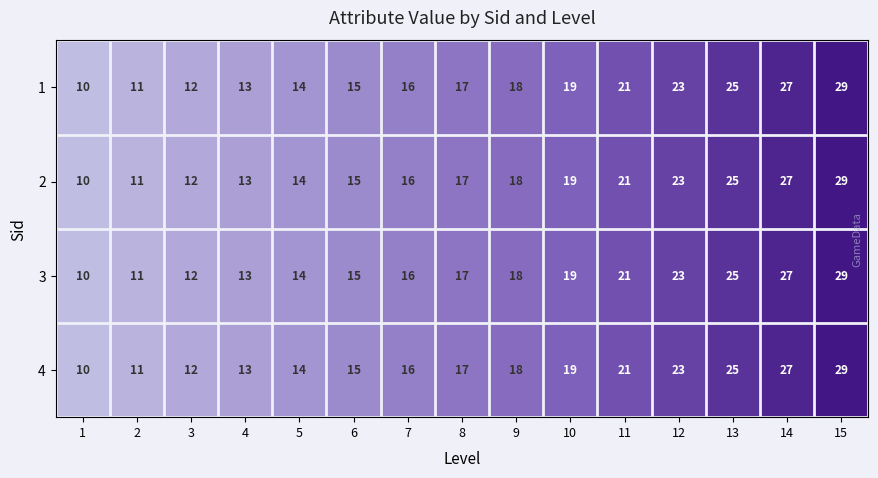

Between 13 and 5, which is larger?

13